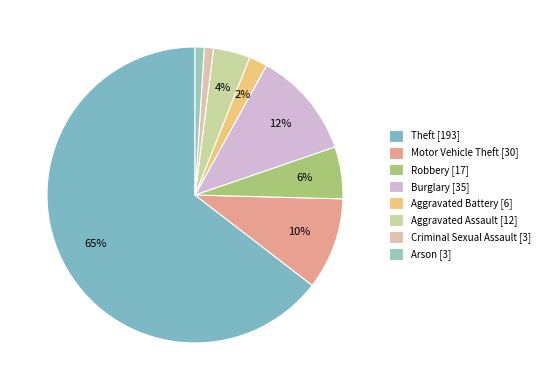

True or false: Aggravated Assault accounts for 4% of the total.

True